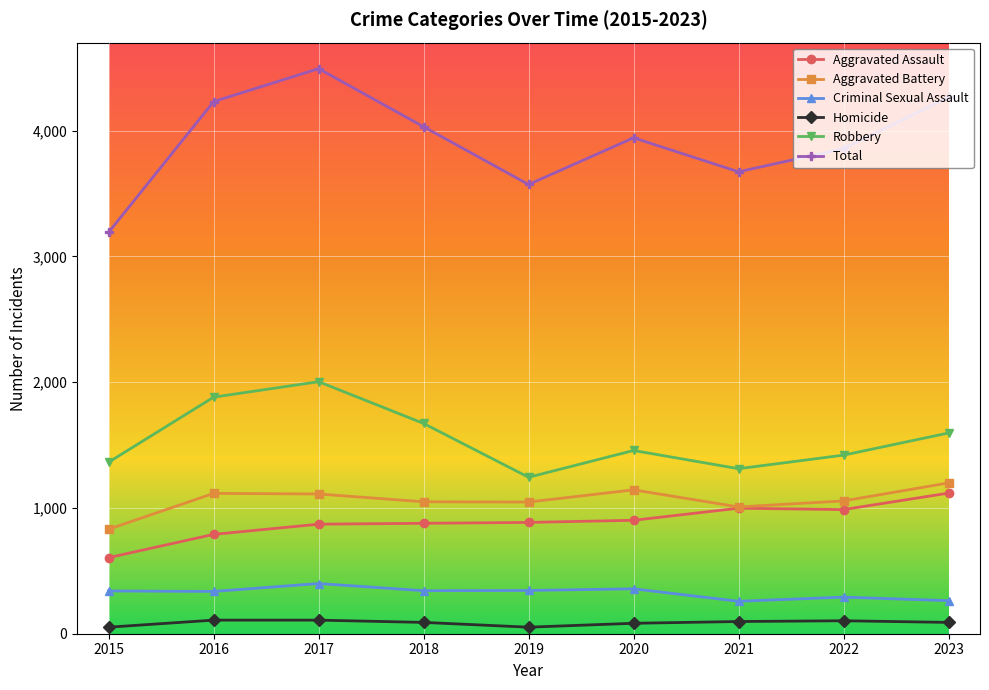

True or false: Criminal Sexual Assault has a value of 357 at 2020.

True